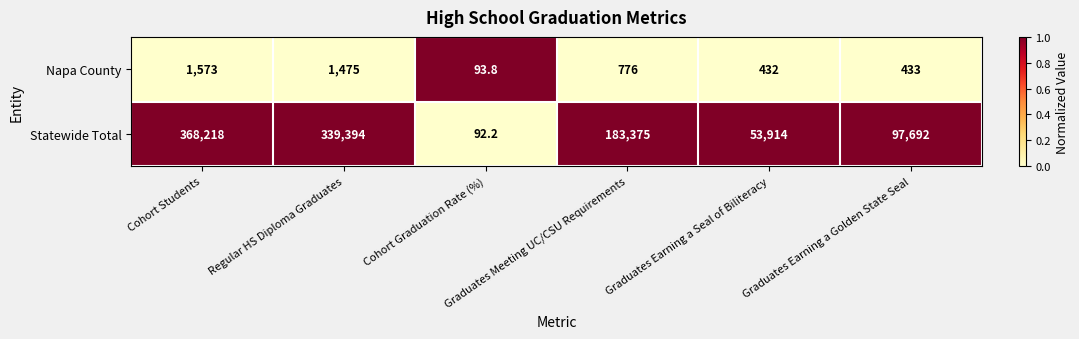

Which series has the largest total across all categories?

Statewide Total